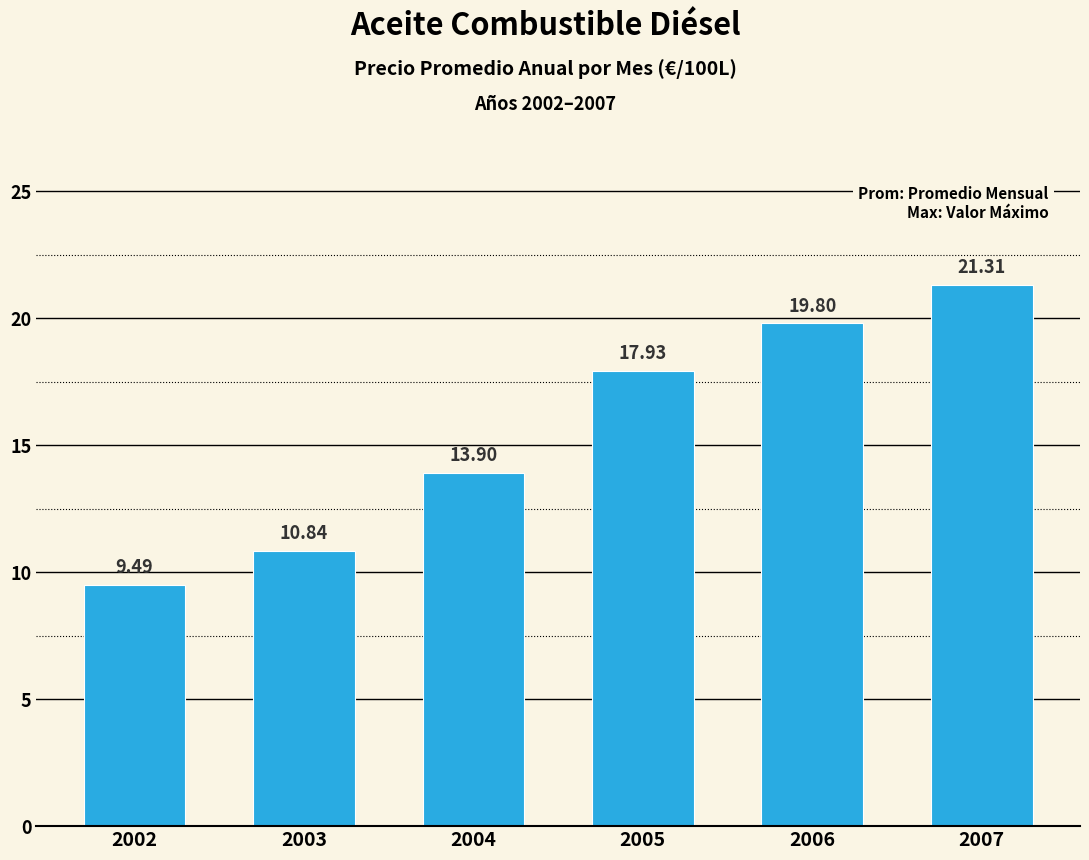

At which label is the value closest to 15?

2004